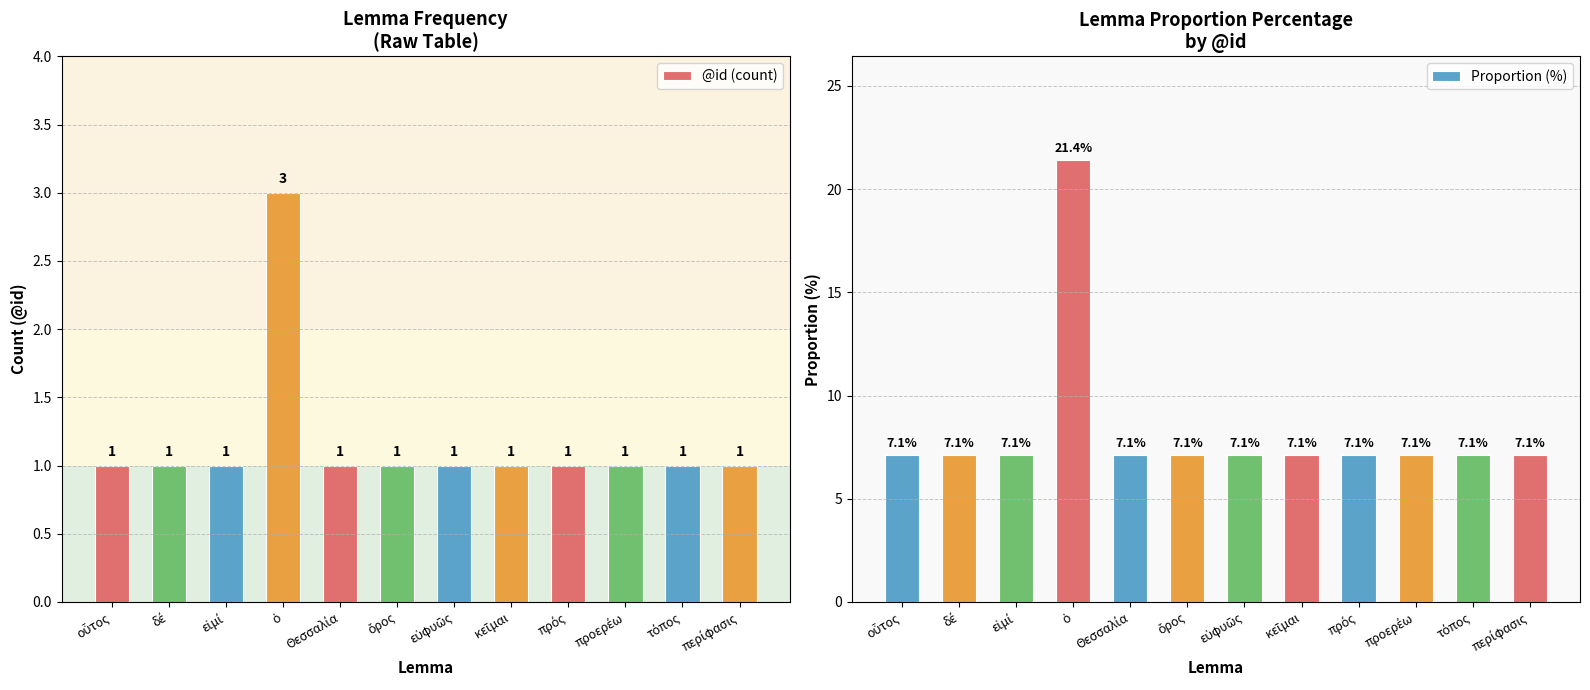

What is the label of the 5th bar from the left?

Θεσσαλία